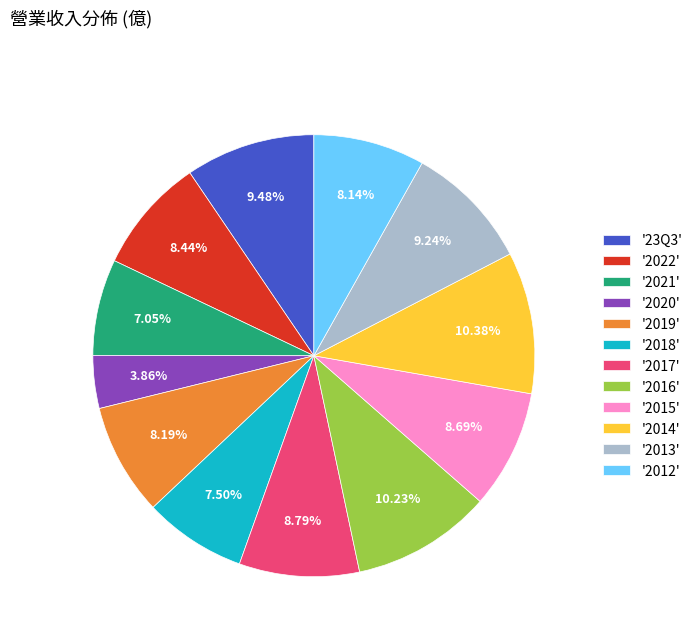

What is the ratio of the value at '2021' to the value at '2018'?

0.9